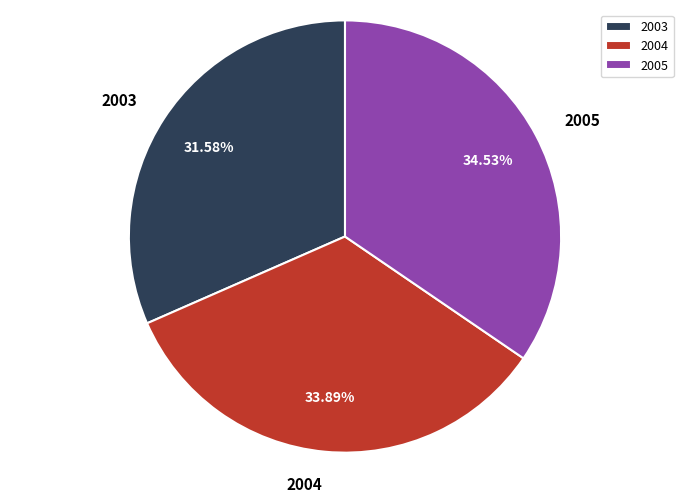

Does any single category account for the majority?

No